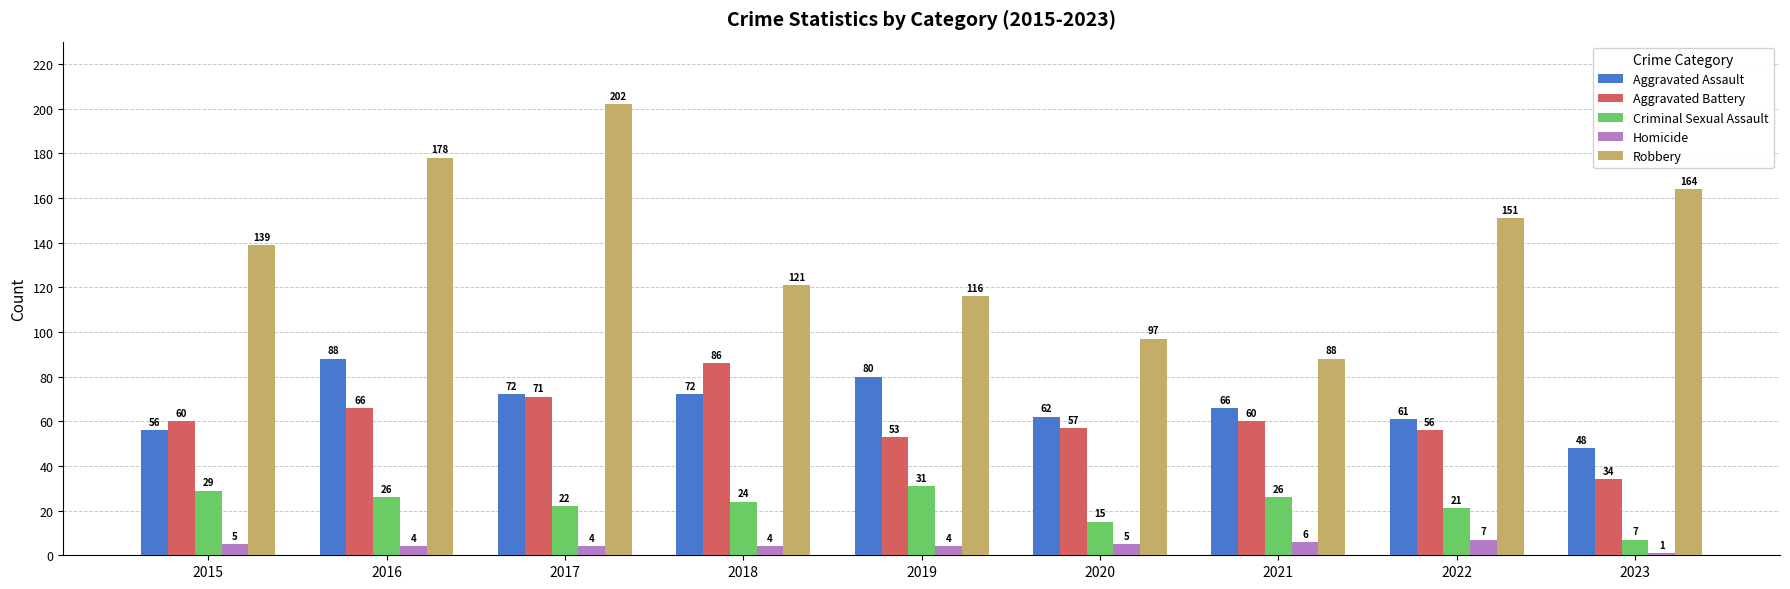

What is the sum of the Homicide values at 2017 and 2015?

9